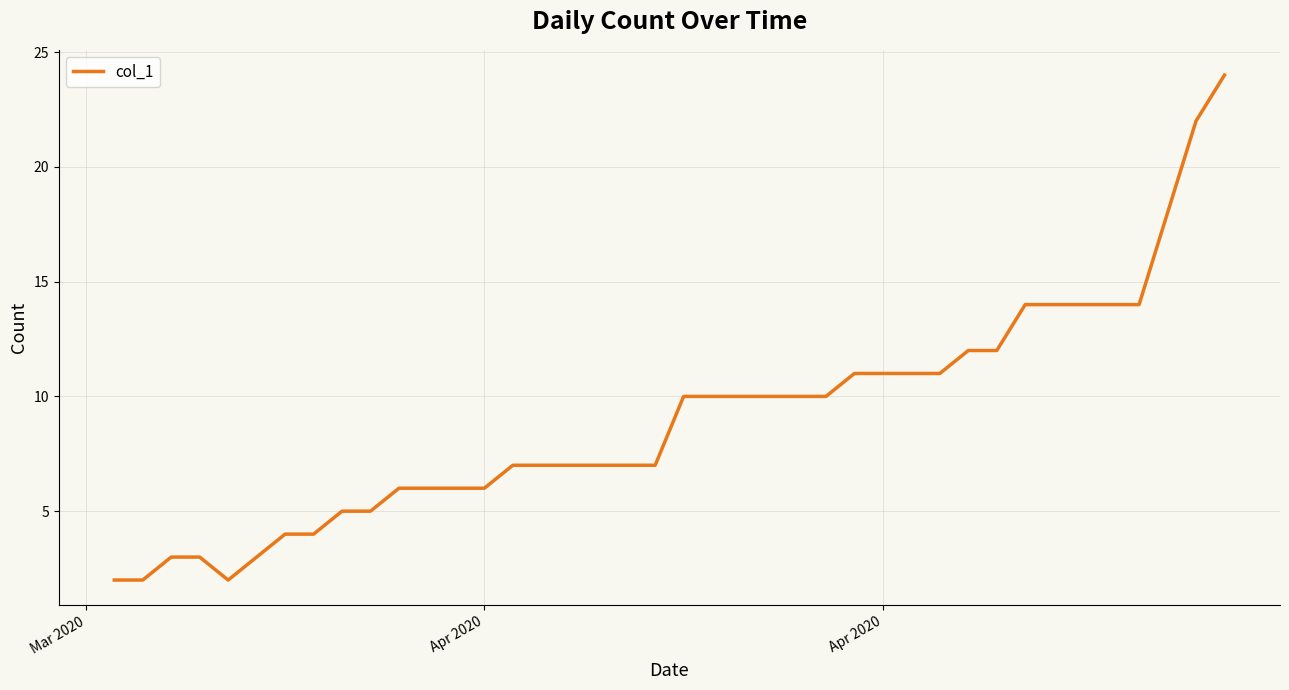

What is the difference between the maximum and minimum values?

22